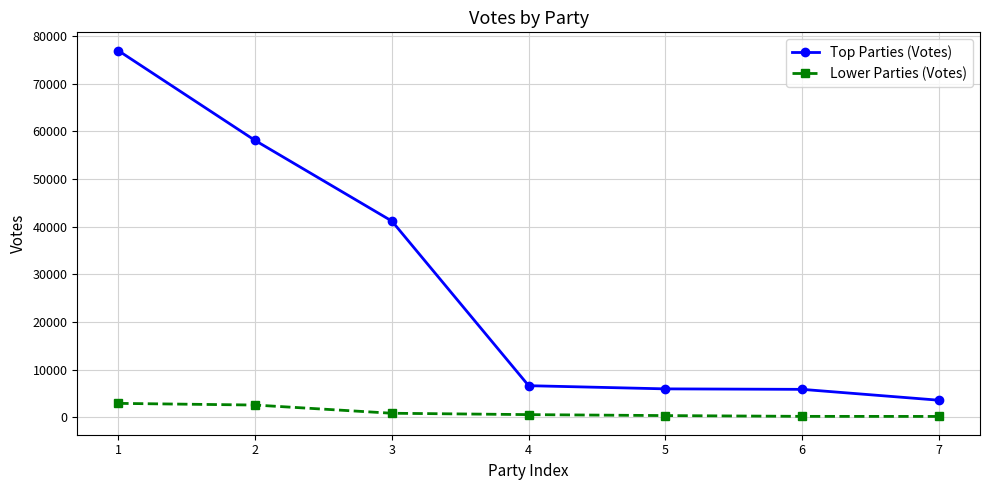

What are all the series names shown in the legend?

Top Parties (Votes), Lower Parties (Votes)